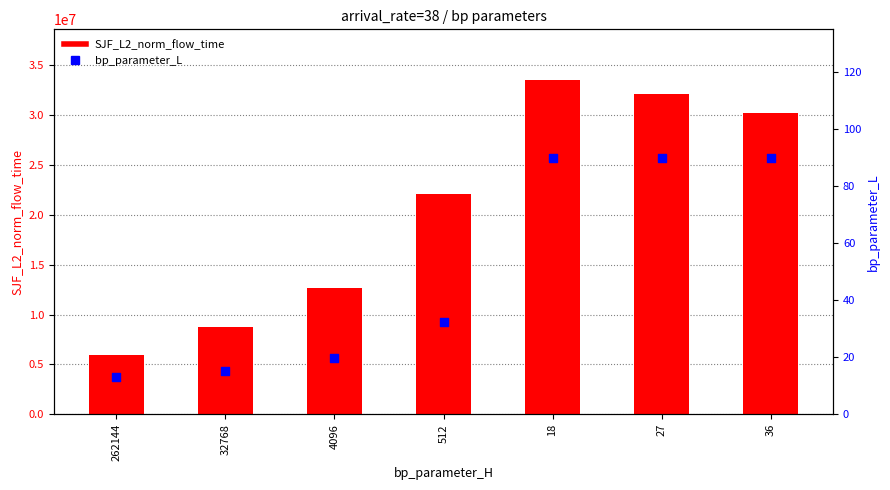

Is the value of bp_parameter_L at 32768 greater than the value of SJF_L2_norm_flow_time at 512?

No